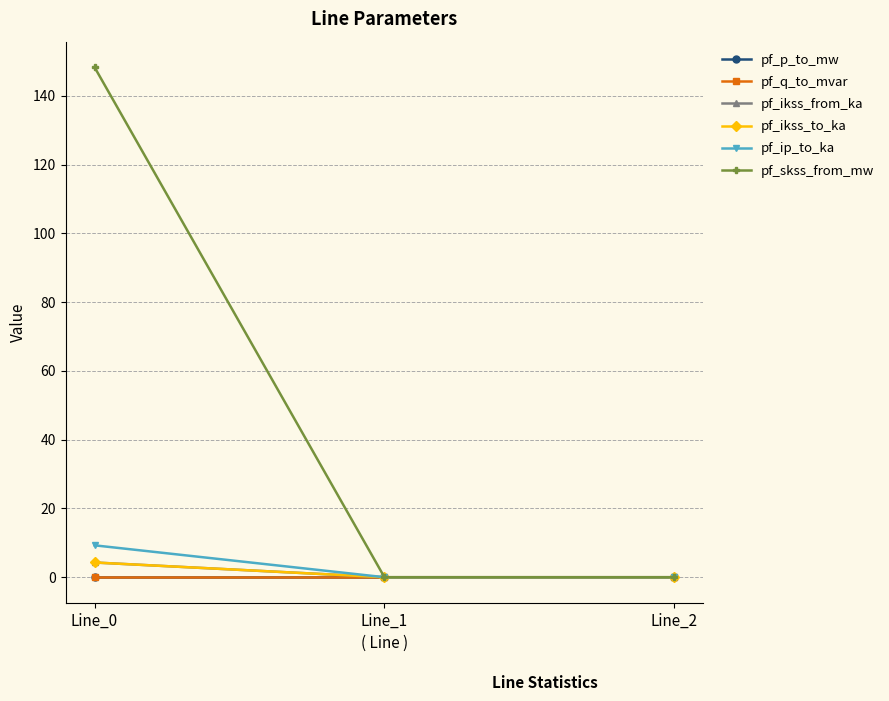

Reading right to left, extract all data points from this chart.

pf_p_to_mw: 0.0	0.0	-0.0
pf_q_to_mvar: -0.0	-0.0	-0.0
pf_ikss_from_ka: 0.0	0.0	4.3
pf_ikss_to_ka: 0.0	0.0	4.3
pf_ip_to_ka: 0.0	0.0	9.3
pf_skss_from_mw: 0.0	0.0	148.4